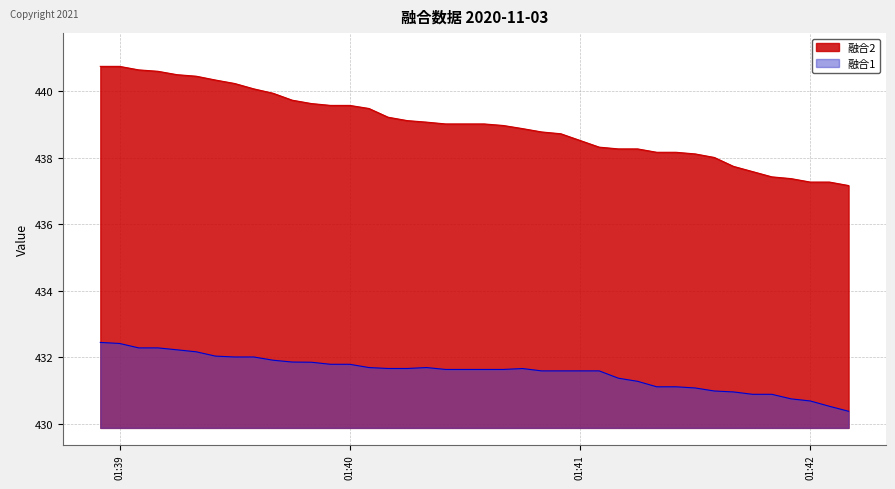

List the series in order of their peak value, lowest first.

融合1, 融合2